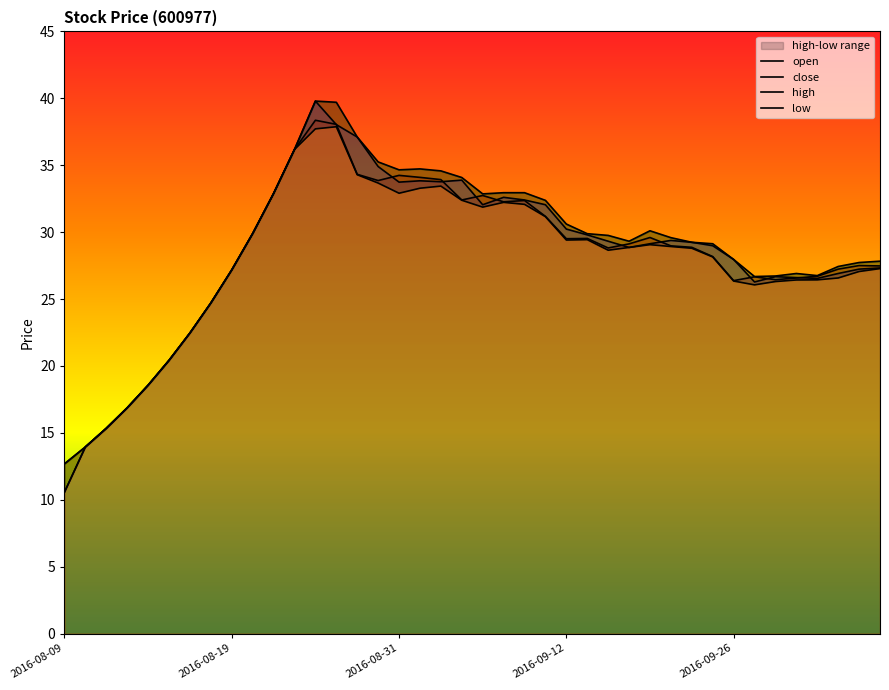

At how many categories does at least one series exceed 28?

23